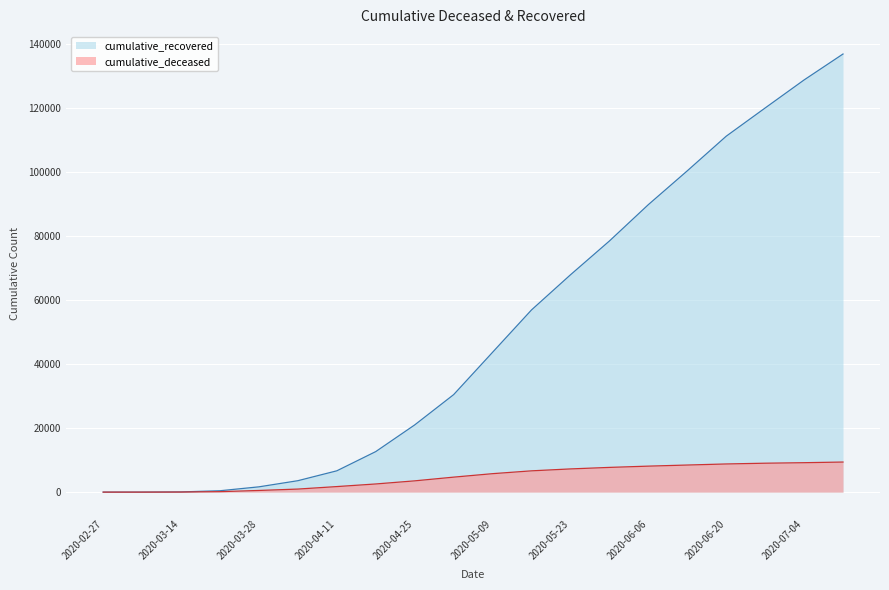

At which category is the sum across all series the highest?

2020-07-11